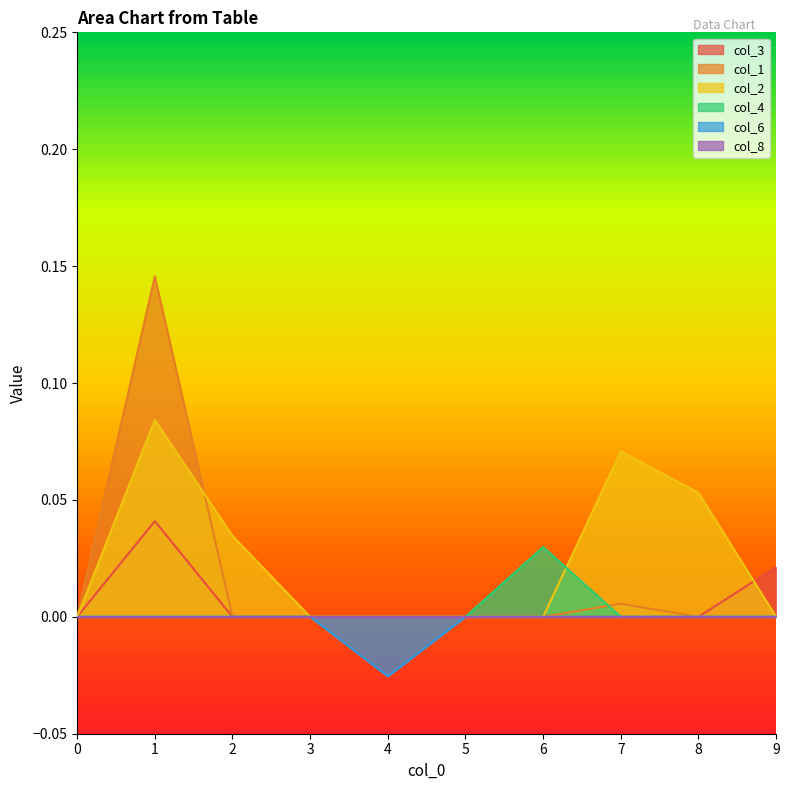

Rank the categories by col_4 value from highest to lowest.

6, 0, 1, 2, 3, 4, 5, 7, 8, 9